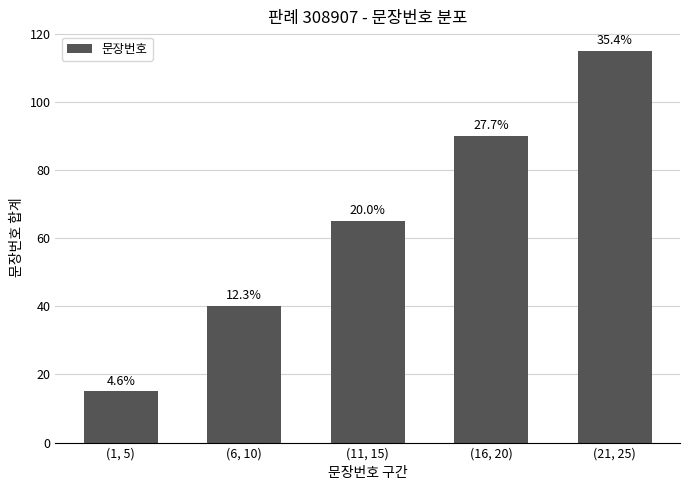

What is the greatest value displayed?

115